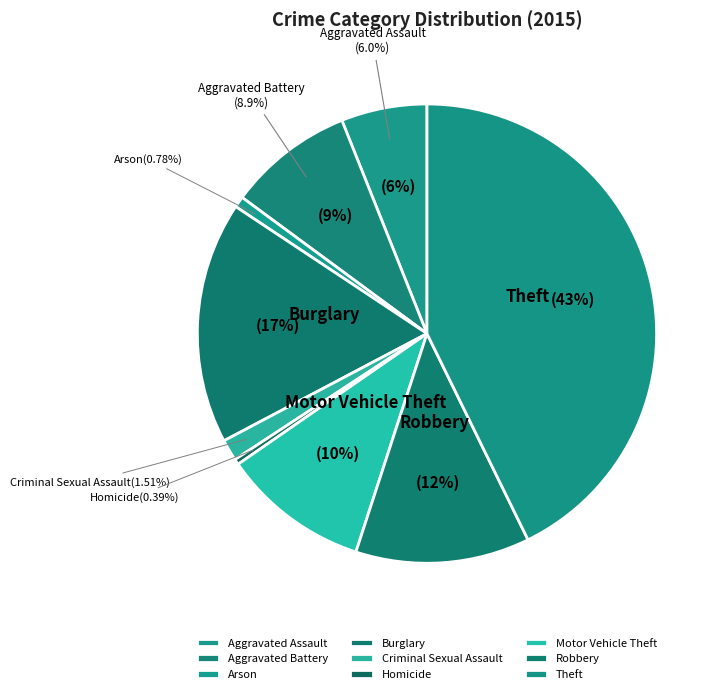

Combined, what portion of the pie is Robbery and Aggravated Battery?

21.1%